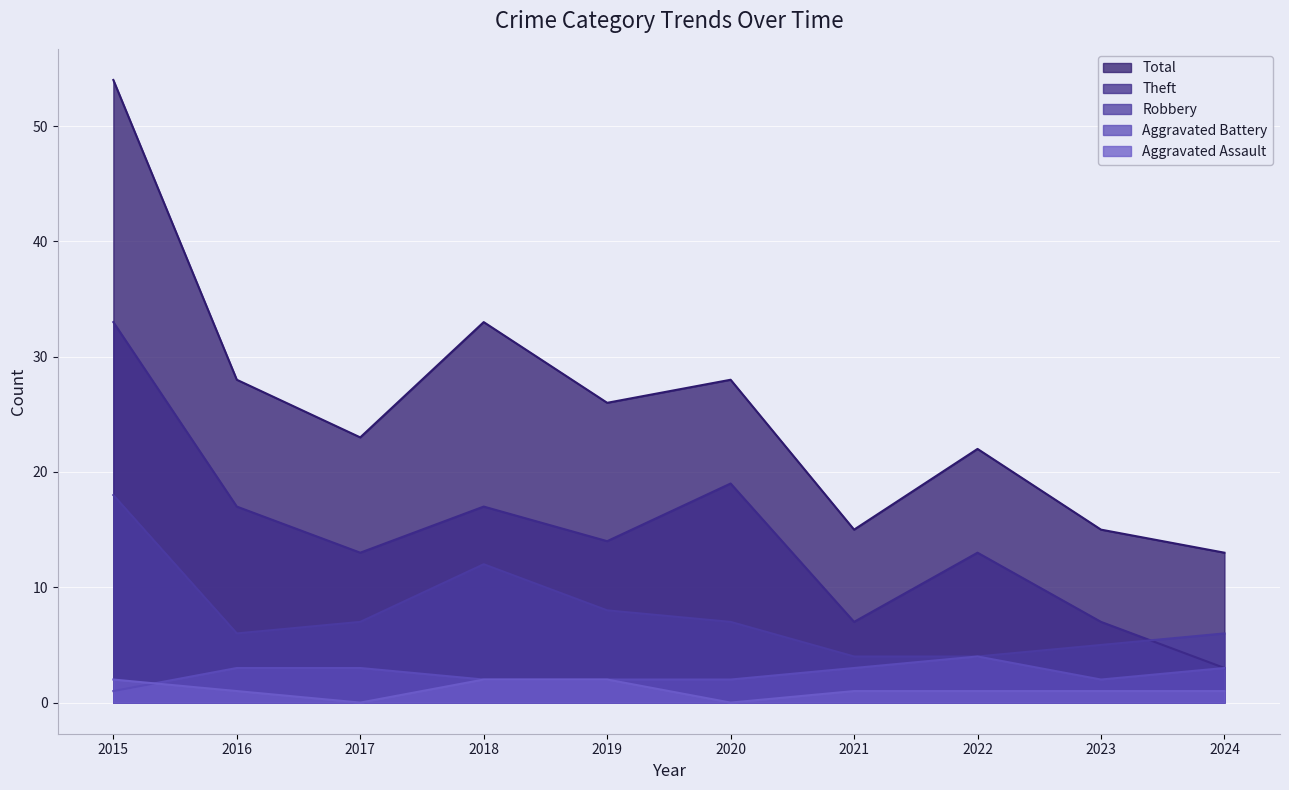

What is the value of the Theft point at the 9th from the left?

7